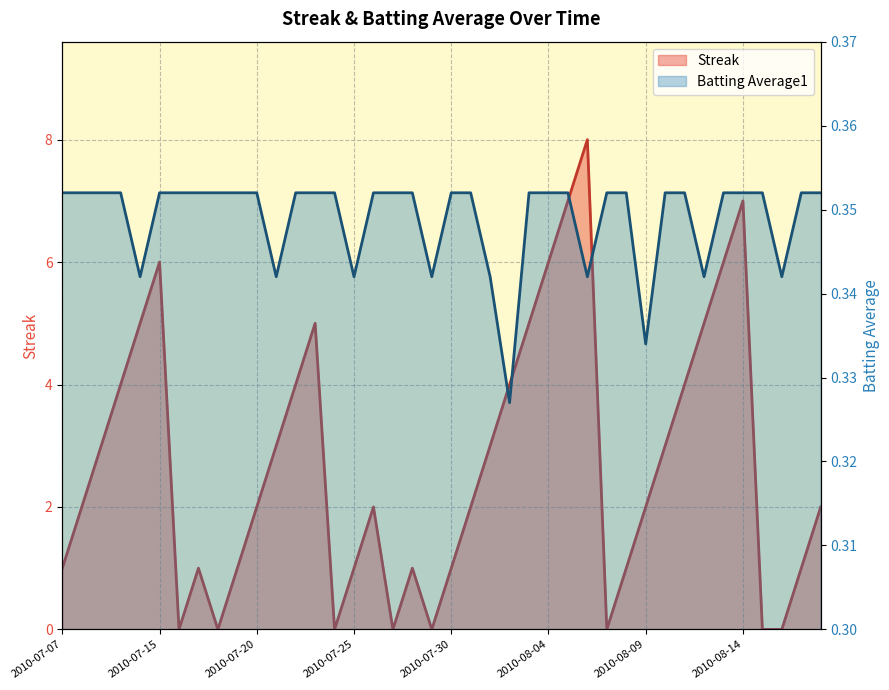

How many lines are shown in the chart?

2